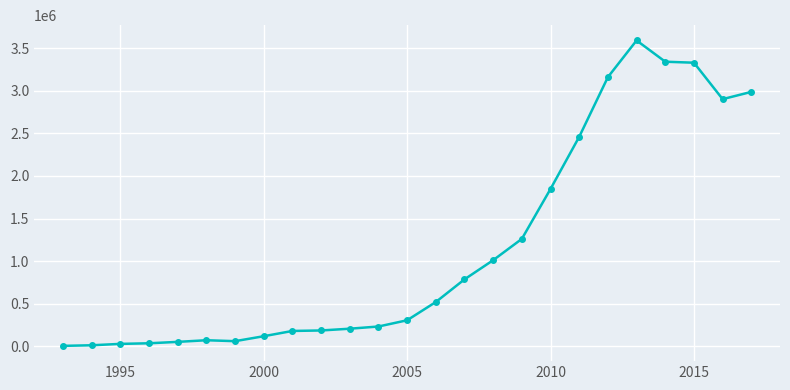

How many data points does each series have?

25